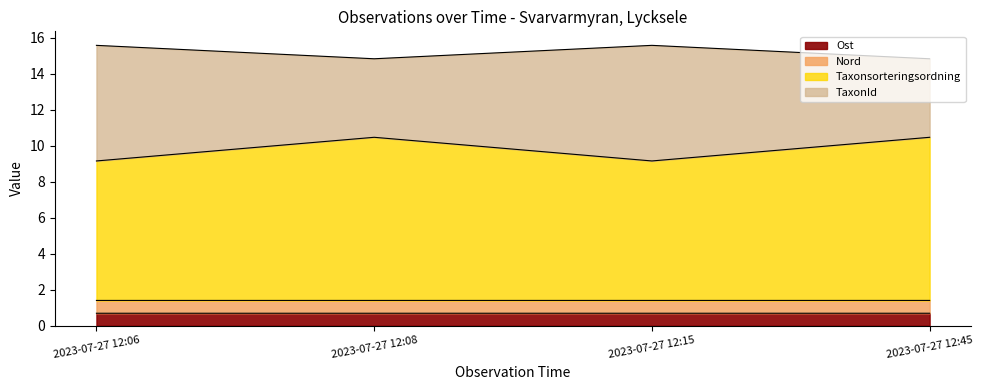

In Ost, how many points are higher than both neighbors (excluding endpoints)?

1